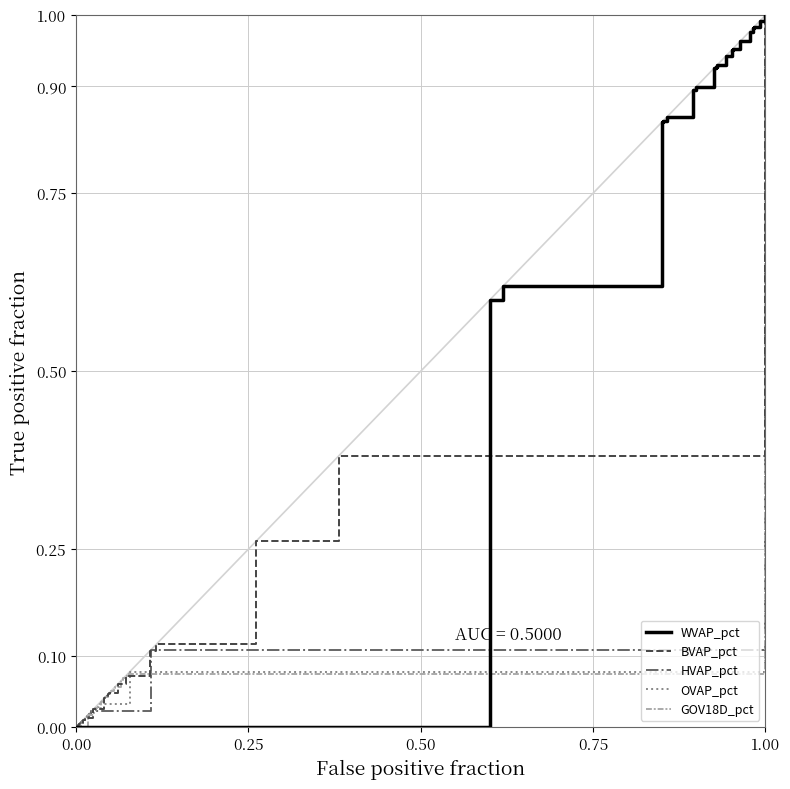

How many intersections are there between HVAP_pct and GOV18D_pct?

1